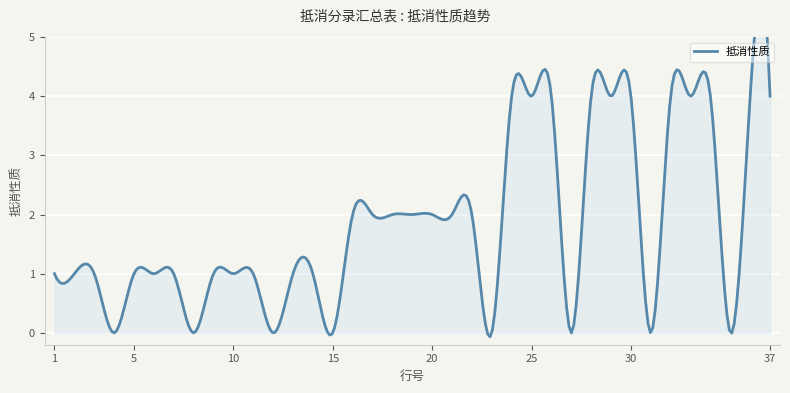

Rank the categories by value from highest to lowest.

24, 25, 26, 28, 29, 30, 32, 33, 34, 36, 37, 16, 17, 18, 19, 20, 21, 22, 1, 2, 3, 5, 6, 7, 9, 10, 11, 13, 14, 4, 8, 12, 15, 23, 27, 31, 35